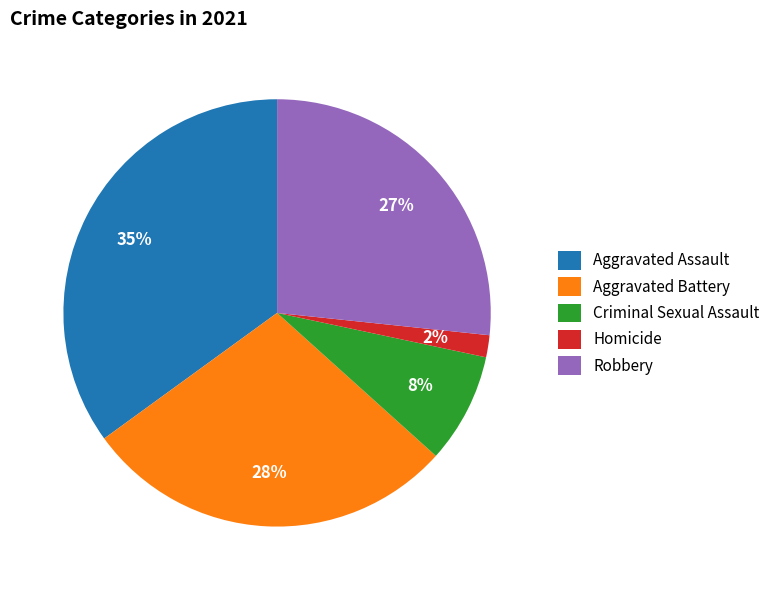

Which has a higher value, Aggravated Battery or Homicide?

Aggravated Battery